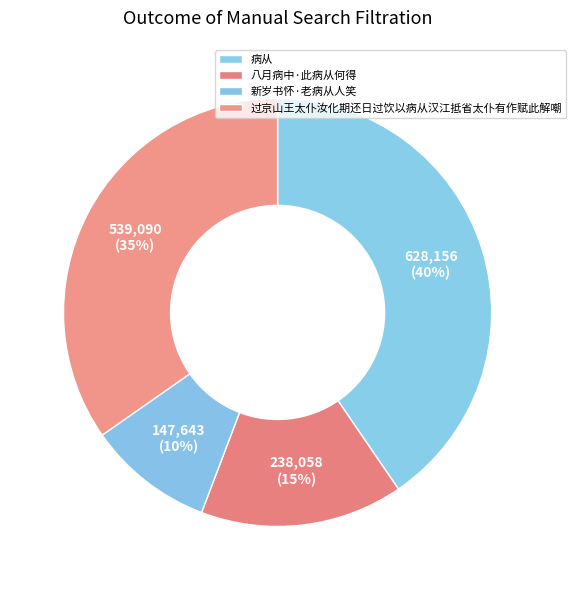

To the nearest percent, what is the difference between the 新岁书怀·老病从人笑 and 过京山王太仆汝化期还日过饮以病从汉江抵省太仆有作赋此解嘲 slice percentages?

25%